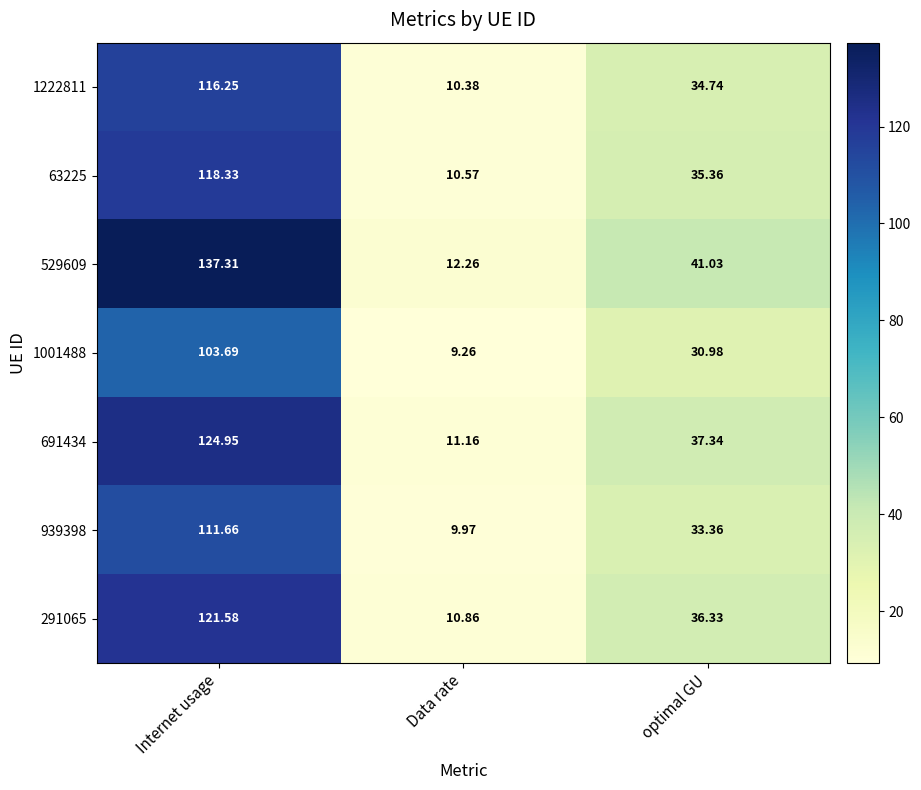

At which label does 291065 first exceed 36?

Internet usage